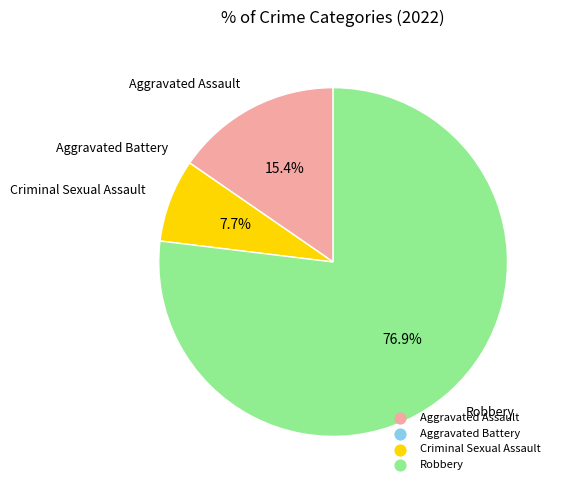

Between Criminal Sexual Assault and Aggravated Assault, which is larger?

Aggravated Assault